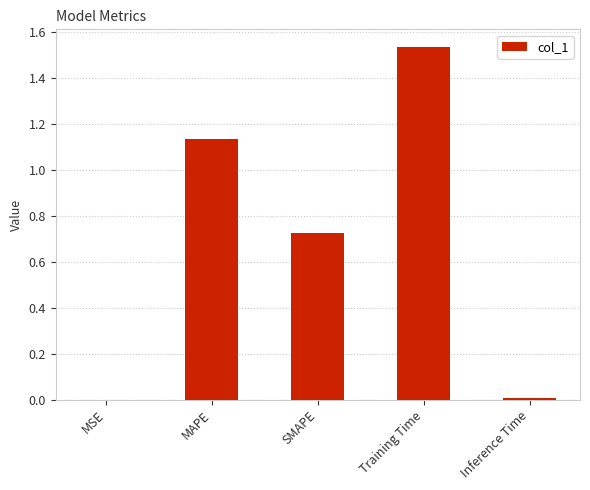

The value at MSE is 0.0. True or false?

True